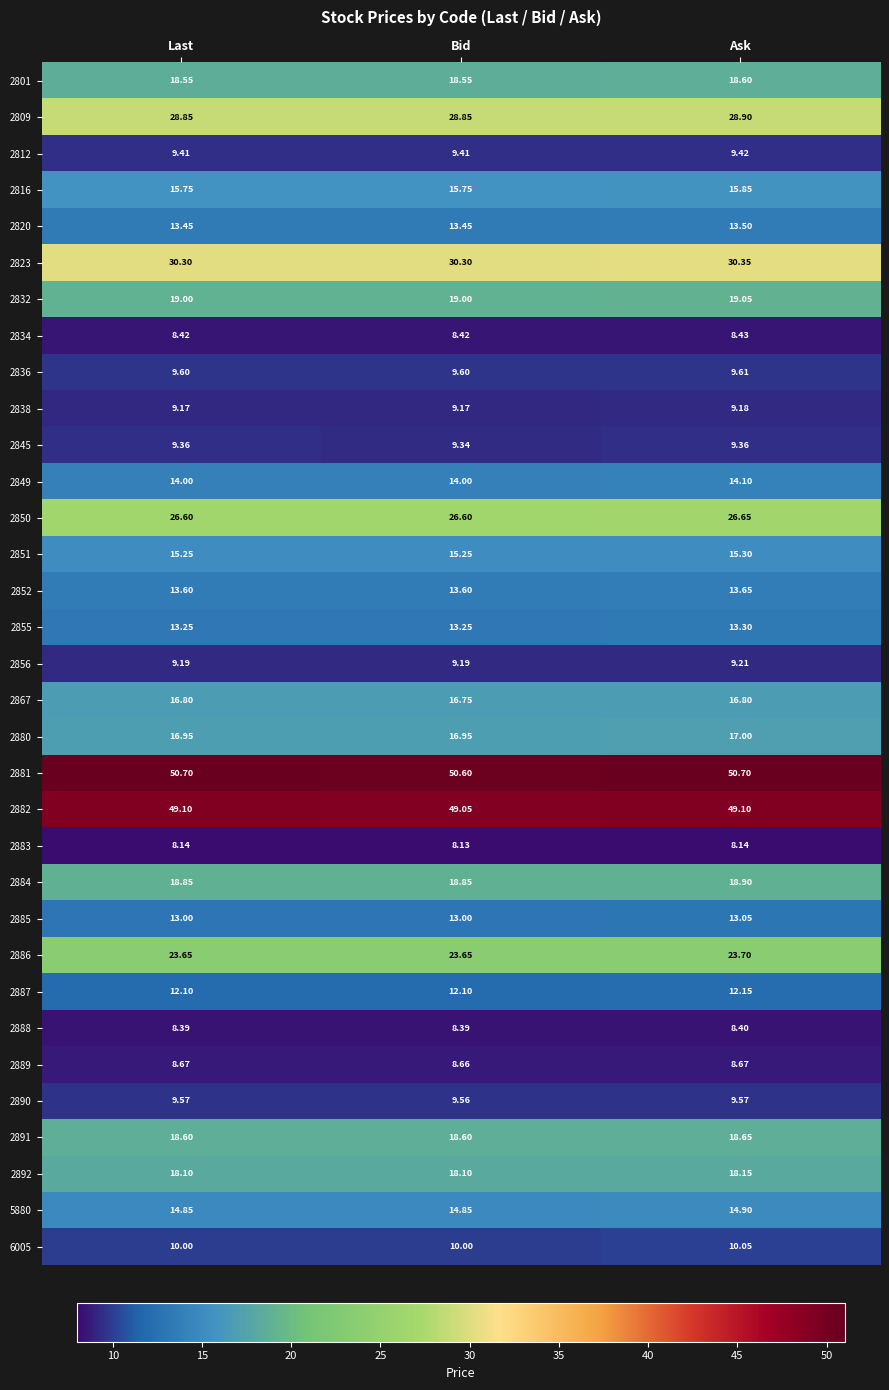

Which series has the largest total across all categories?

2881